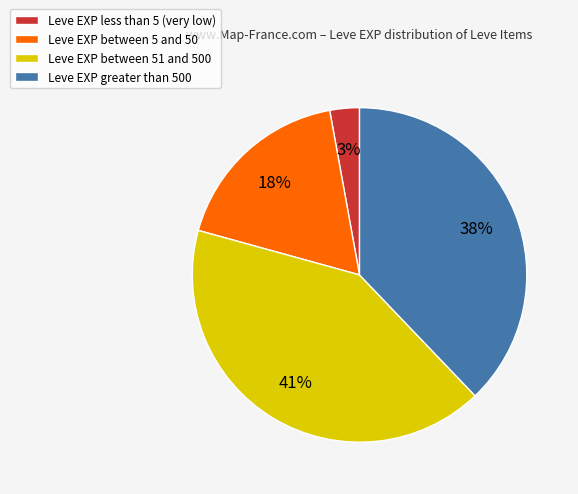

To the nearest percent, what is the difference between the Leve EXP greater than 500 and Leve EXP between 5 and 50 slice percentages?

20%